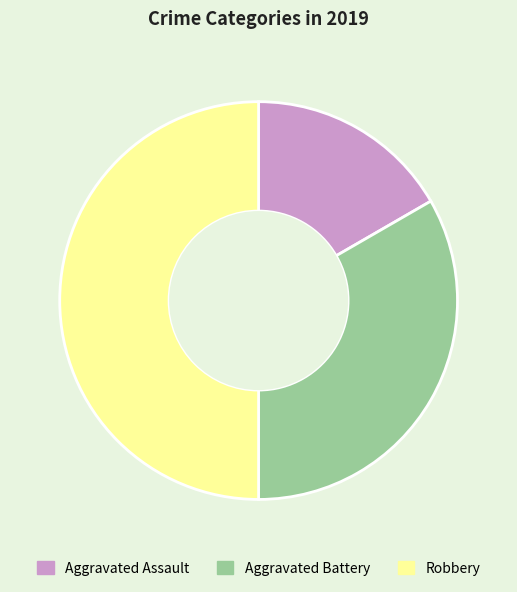

Is the sum of Robbery and Aggravated Battery greater than half?

Yes